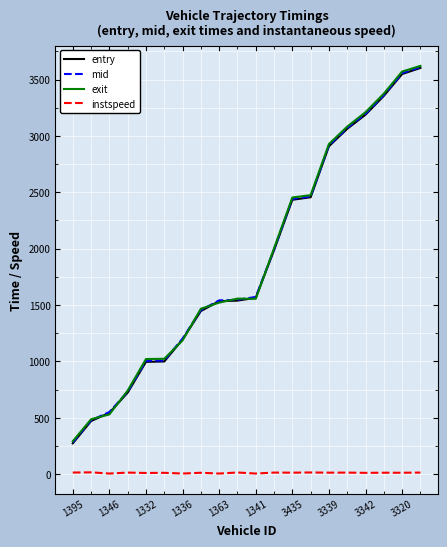

True or false: instspeed and entry intersect in this chart.

False